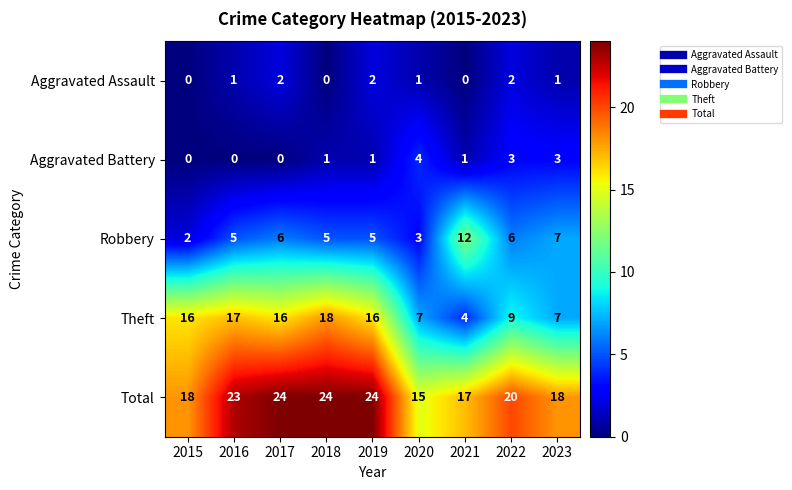

At how many categories does at least one series exceed 0?

9